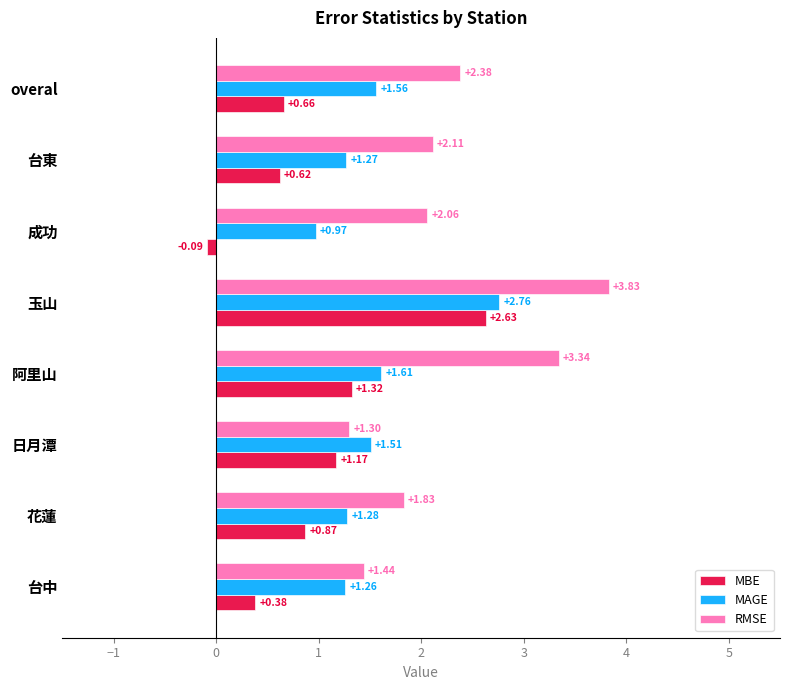

Rank the categories by MBE value from lowest to highest.

成功, 台中, 台東, overal, 花蓮, 日月潭, 阿里山, 玉山